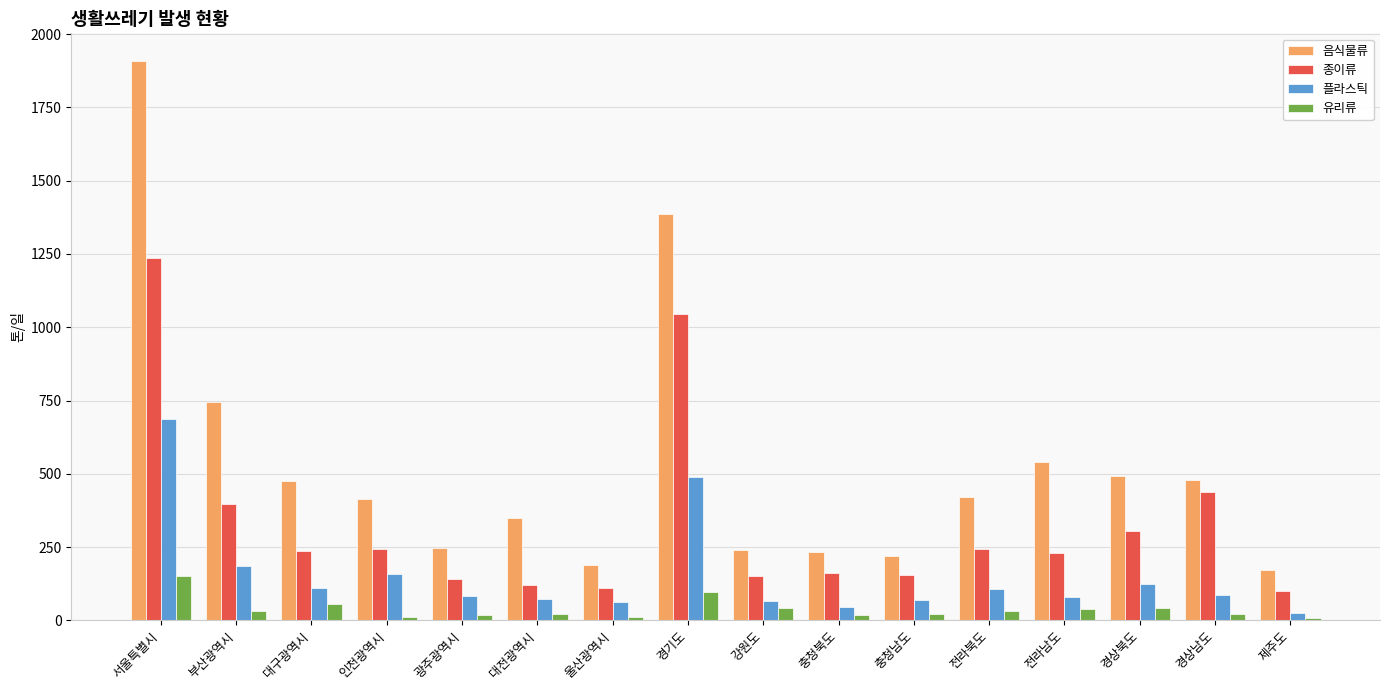

What is the total value across all series at 울산광역시?

370.8